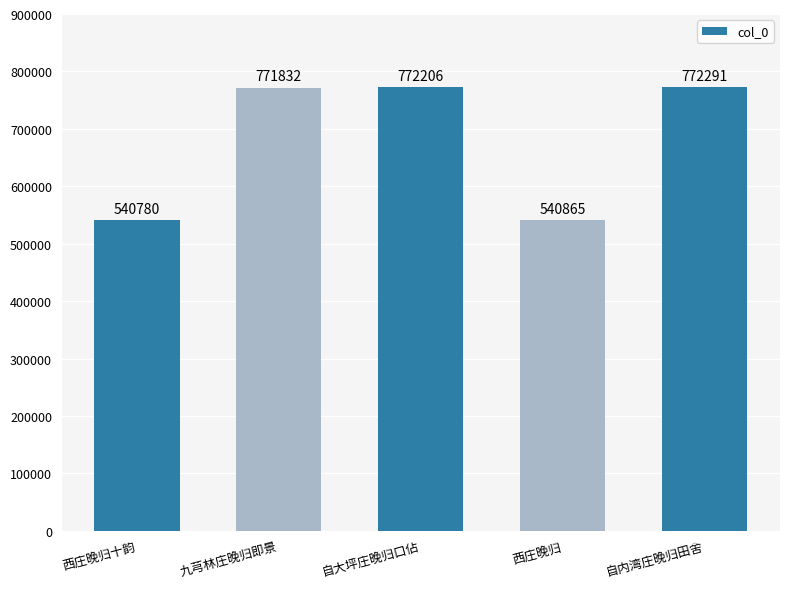

How many data points does each series have?

5